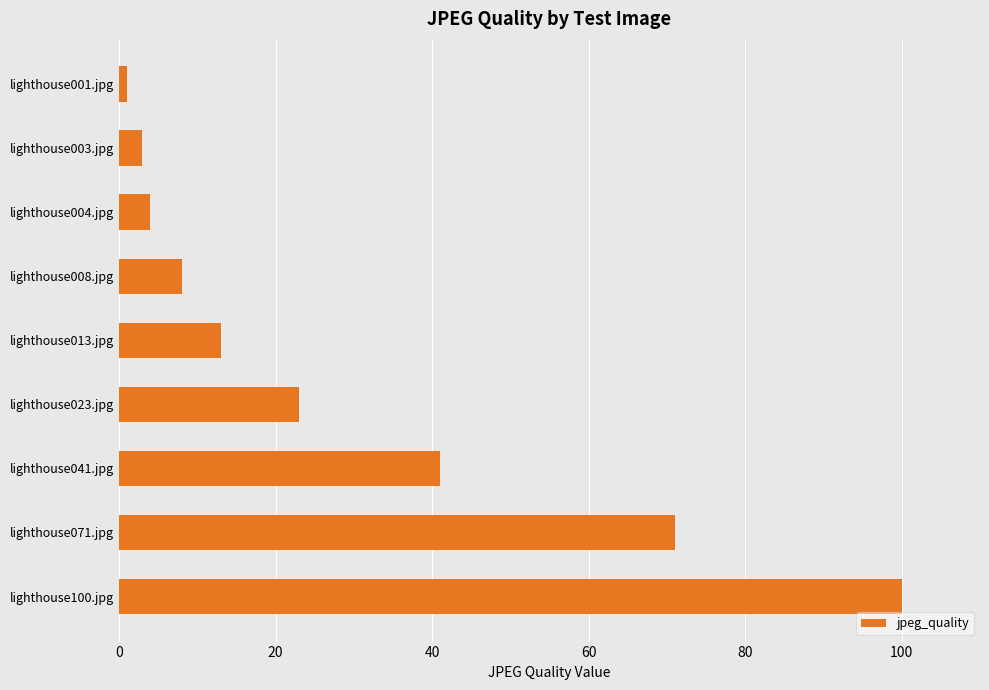

What is the label of the 6th bar from the top?

lighthouse023.jpg